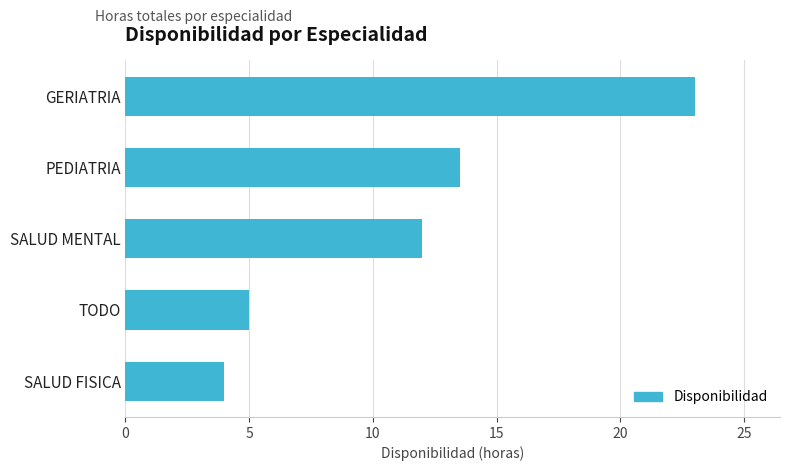

How many series are shown in this chart?

1